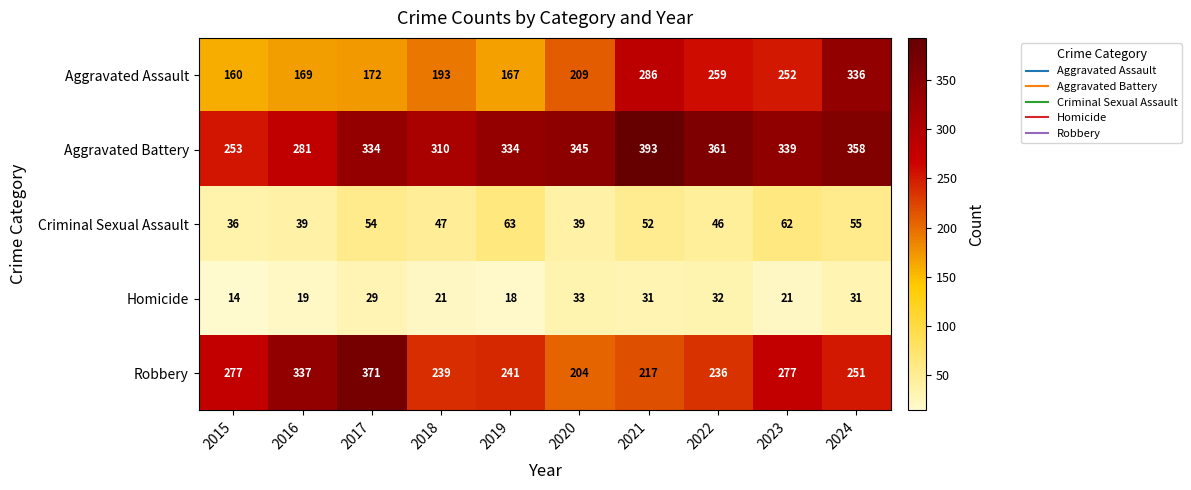

Read the Criminal Sexual Assault value at 2019, to the nearest 10.

60